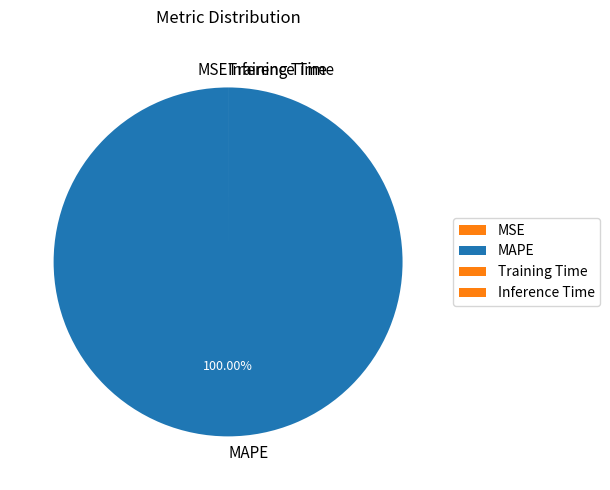

Which slice represents more than half of the pie?

MAPE